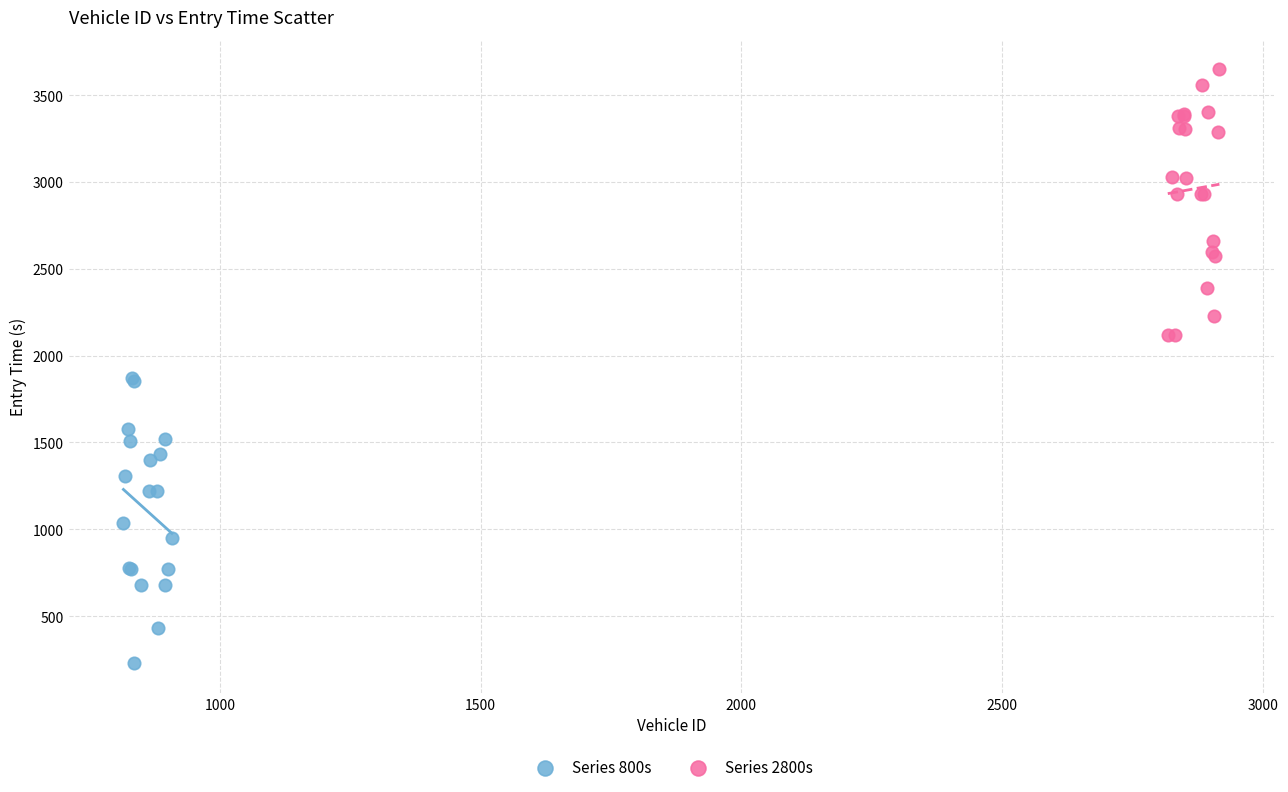

Which series reaches the maximum Y coordinate?

Series 2800s